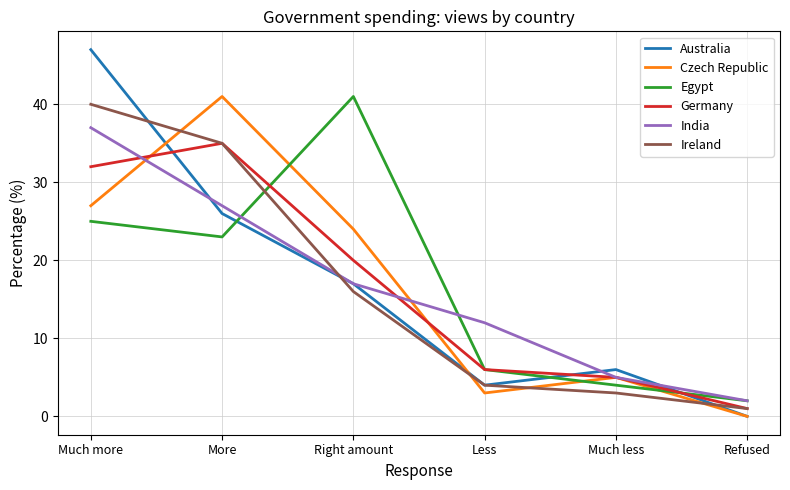

True or false: Czech Republic and Ireland cross at least once.

True